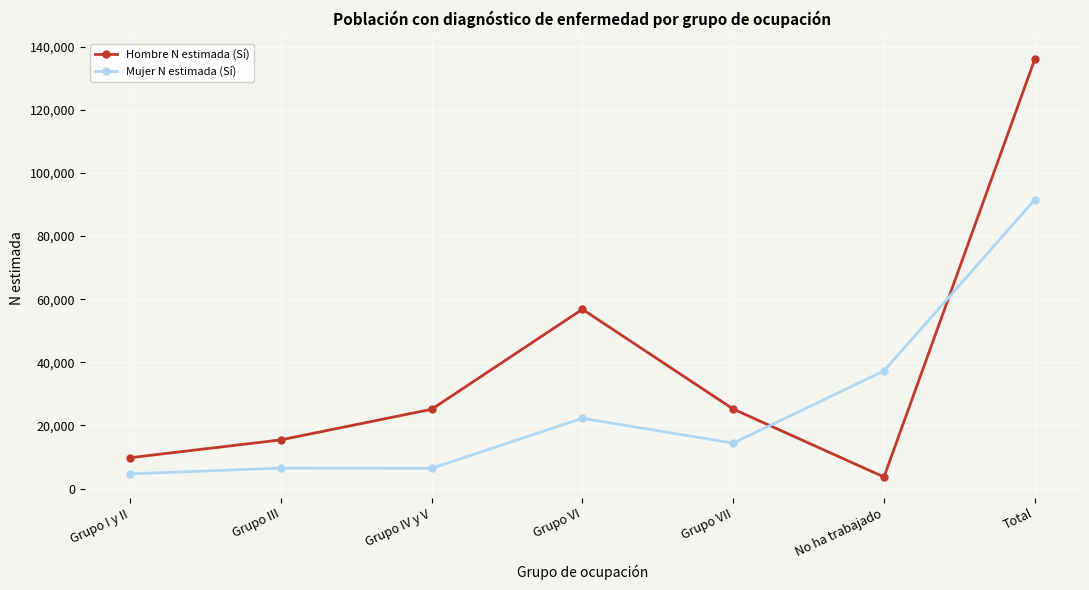

How many data points in Hombre N estimada (Sí) are less than 25126?

3